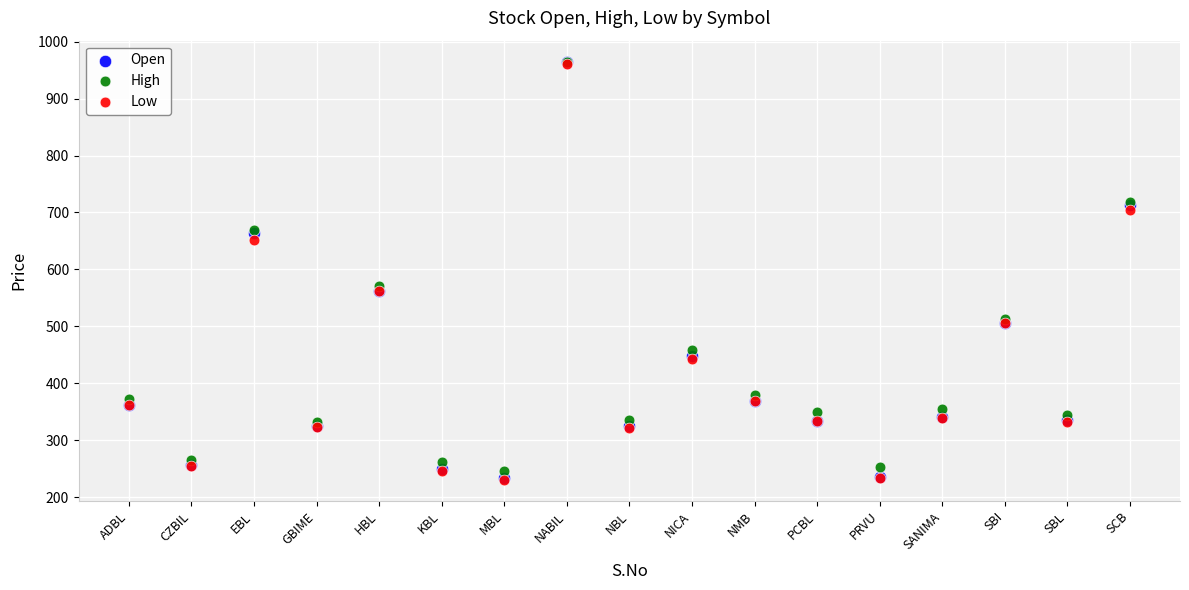

What are all the series names shown in the legend?

Open, High, Low